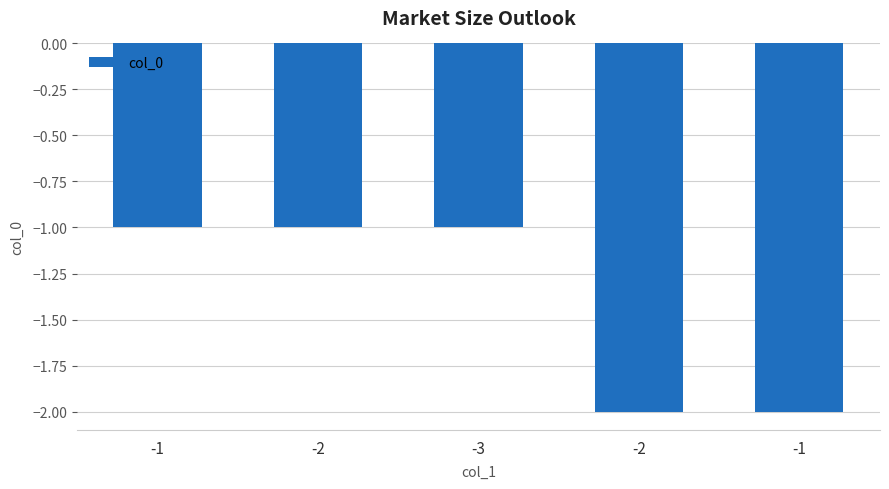

What is the label of the 3rd bar from the right?

-3